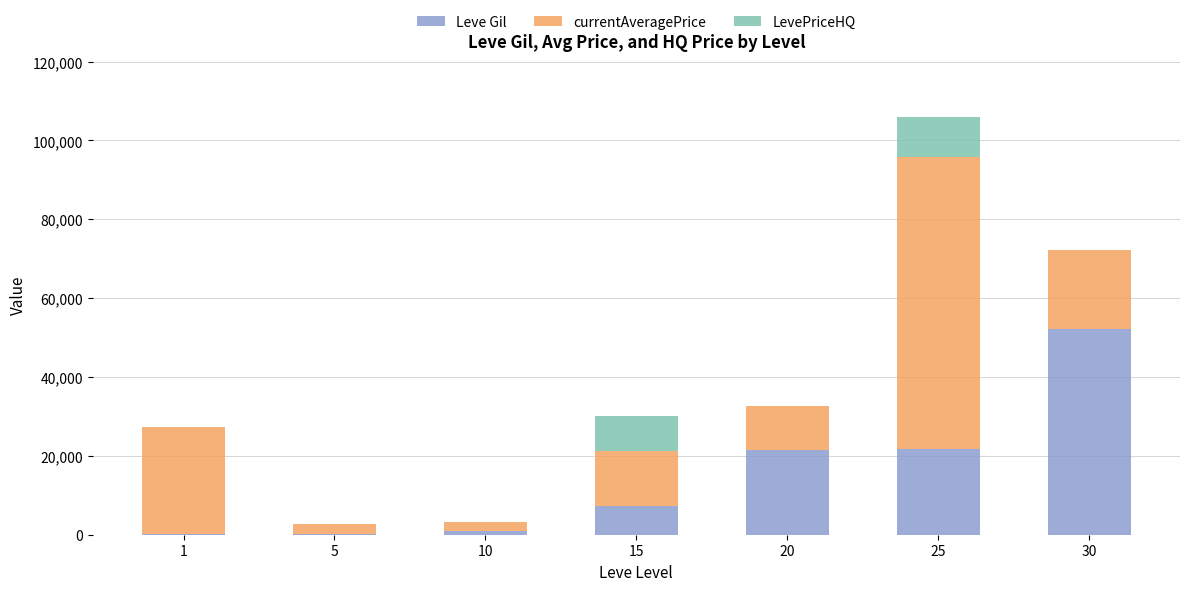

At which category is the sum across all series the highest?

25